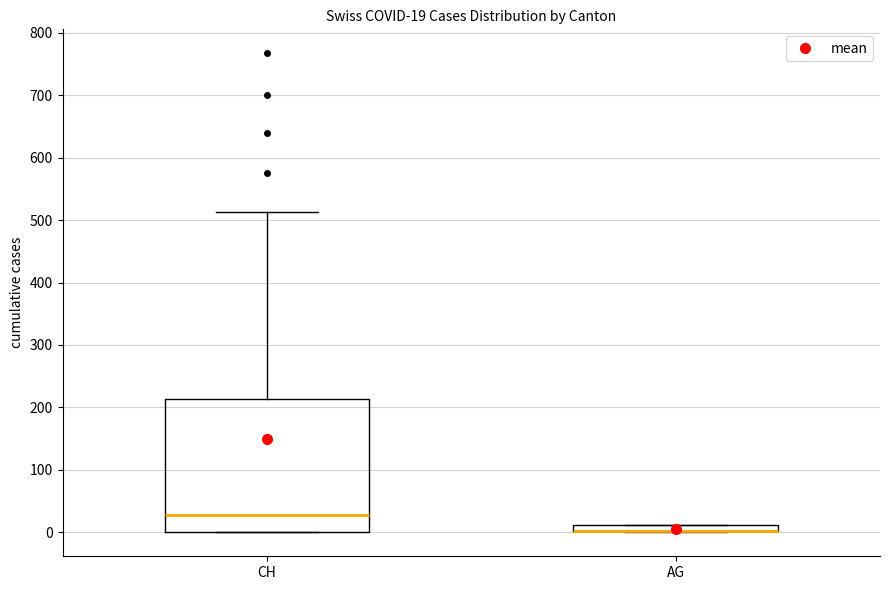

Comparing the boxes themselves (not the whiskers), which one is the tallest?

CH